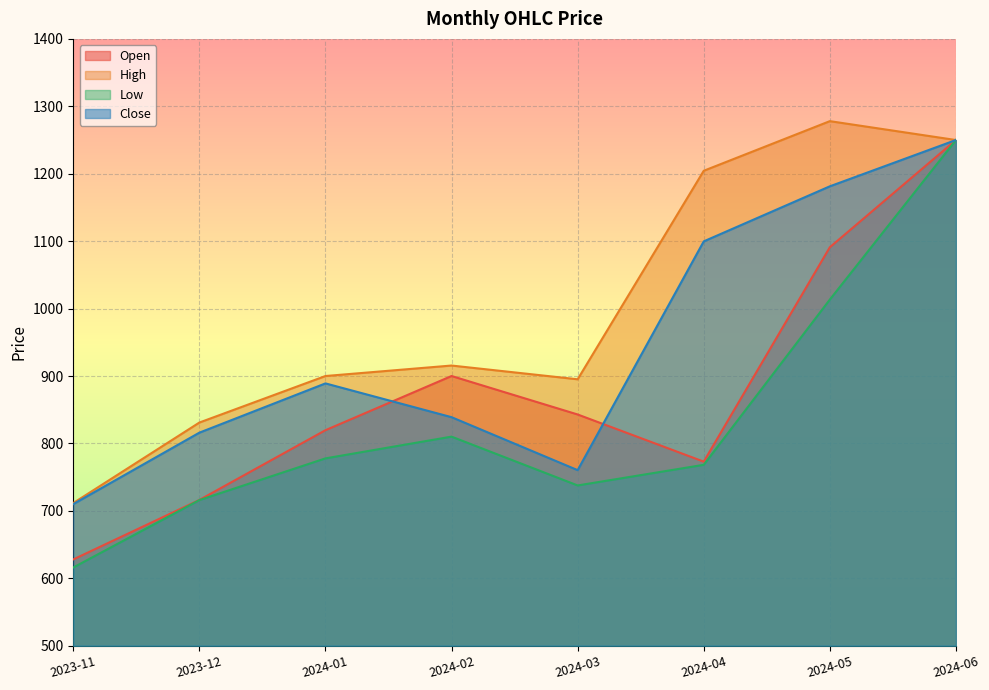

How many lines are shown in the chart?

4